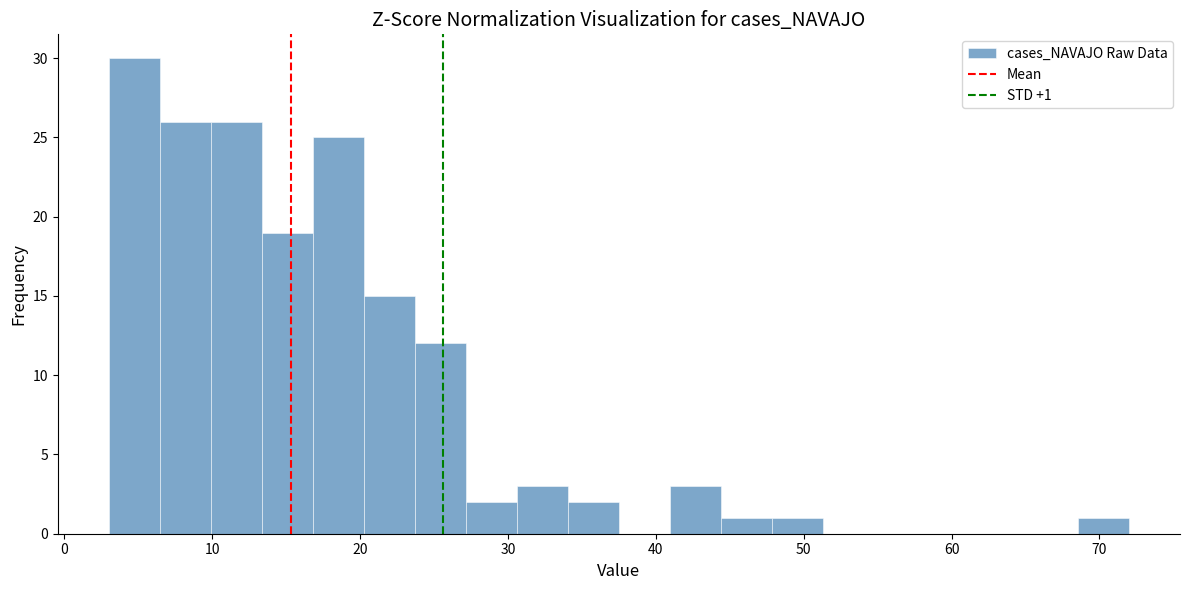

Around what value on the x-axis is the tallest bar? Give the approximate position of its centre, as read against the axis.

5